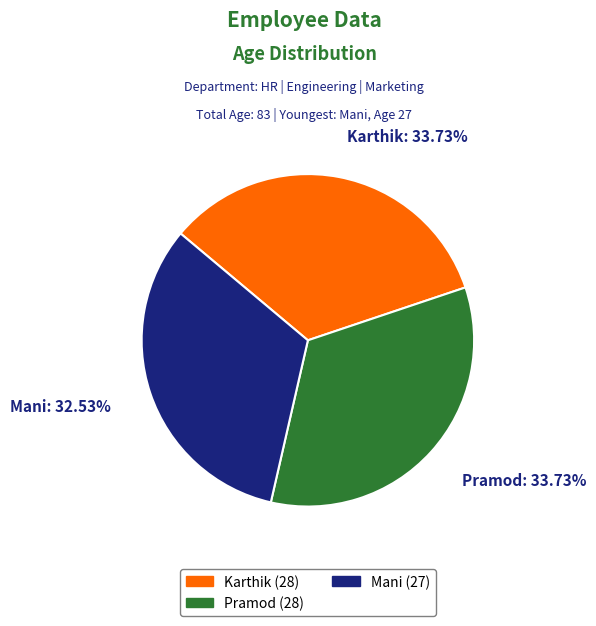

Is it true that Karthik is 34% of the pie?

True